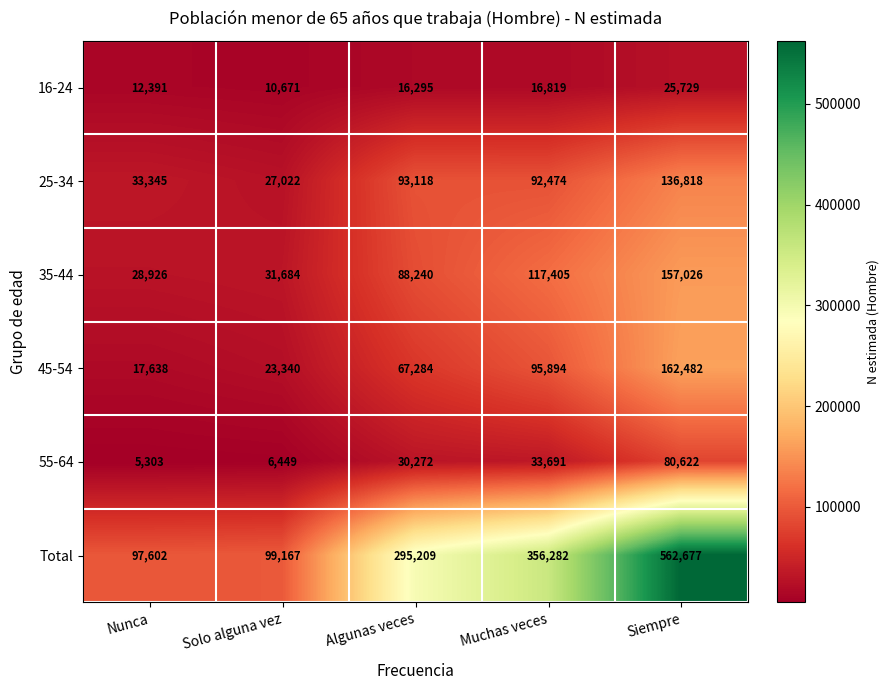

Which series changed the most between Muchas veces and Siempre?

Total